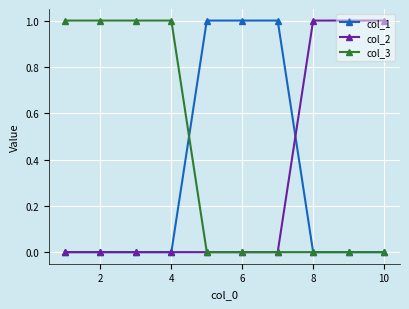

Which series has the largest total across all categories?

col_3